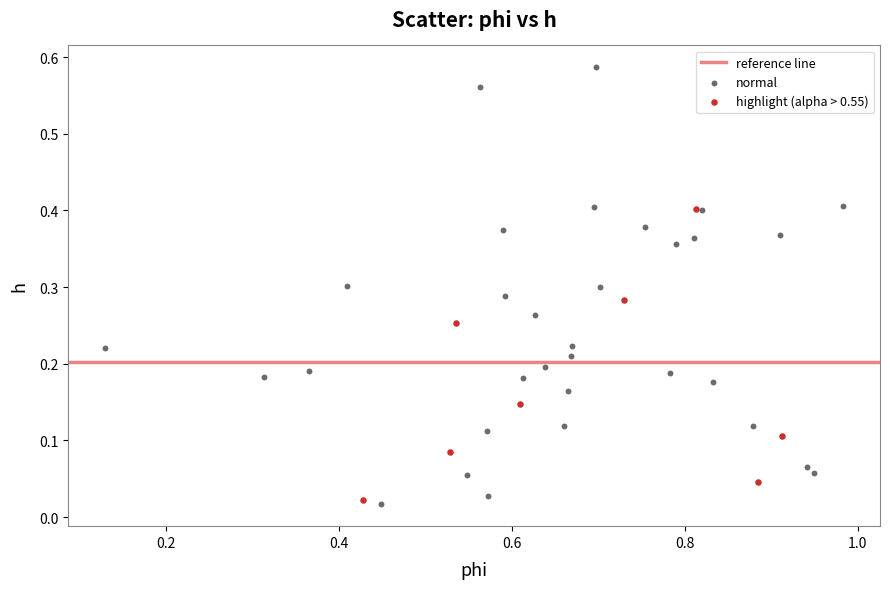

Which series has the largest Y range (max minus min)?

normal